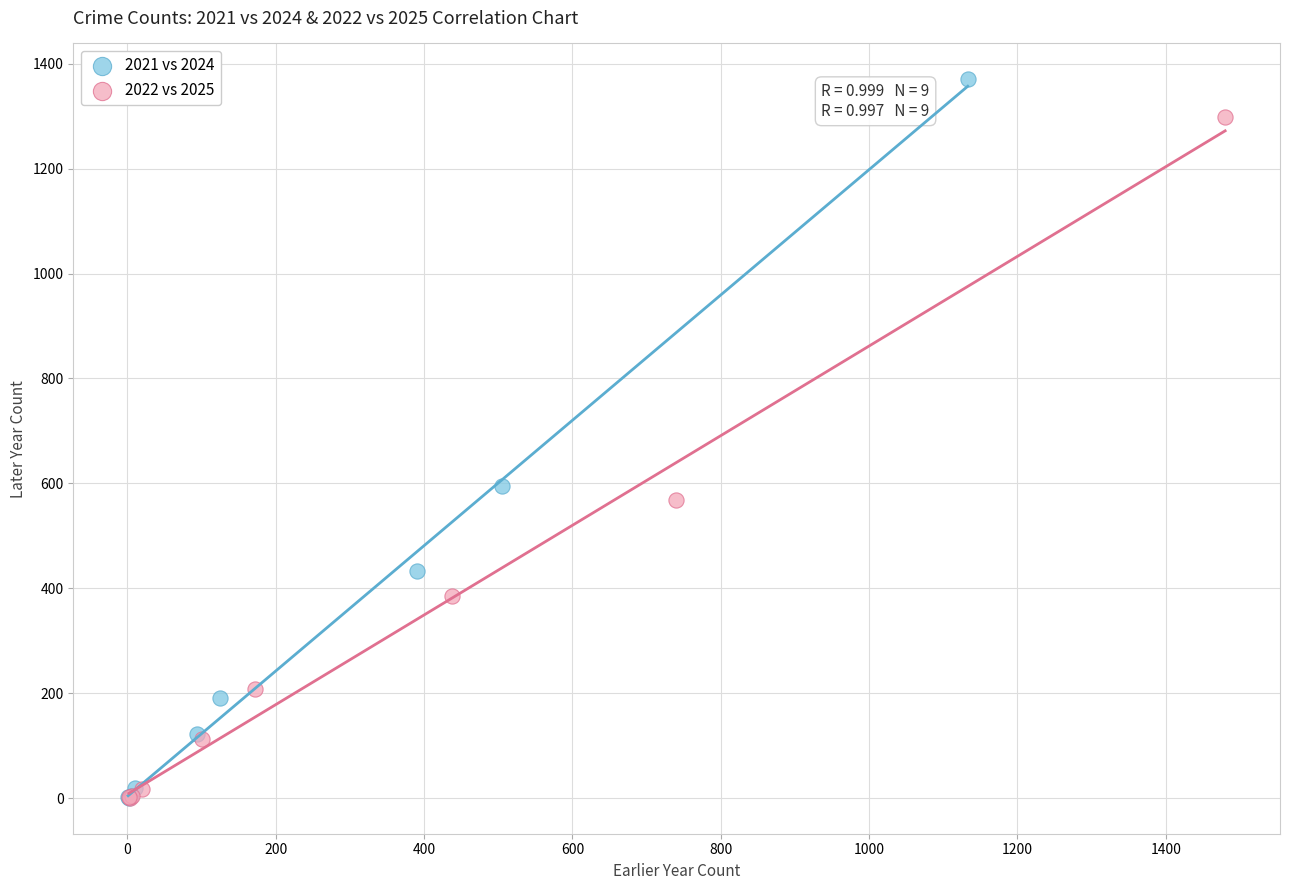

What are all the series names shown in the legend?

2021 vs 2024, 2022 vs 2025